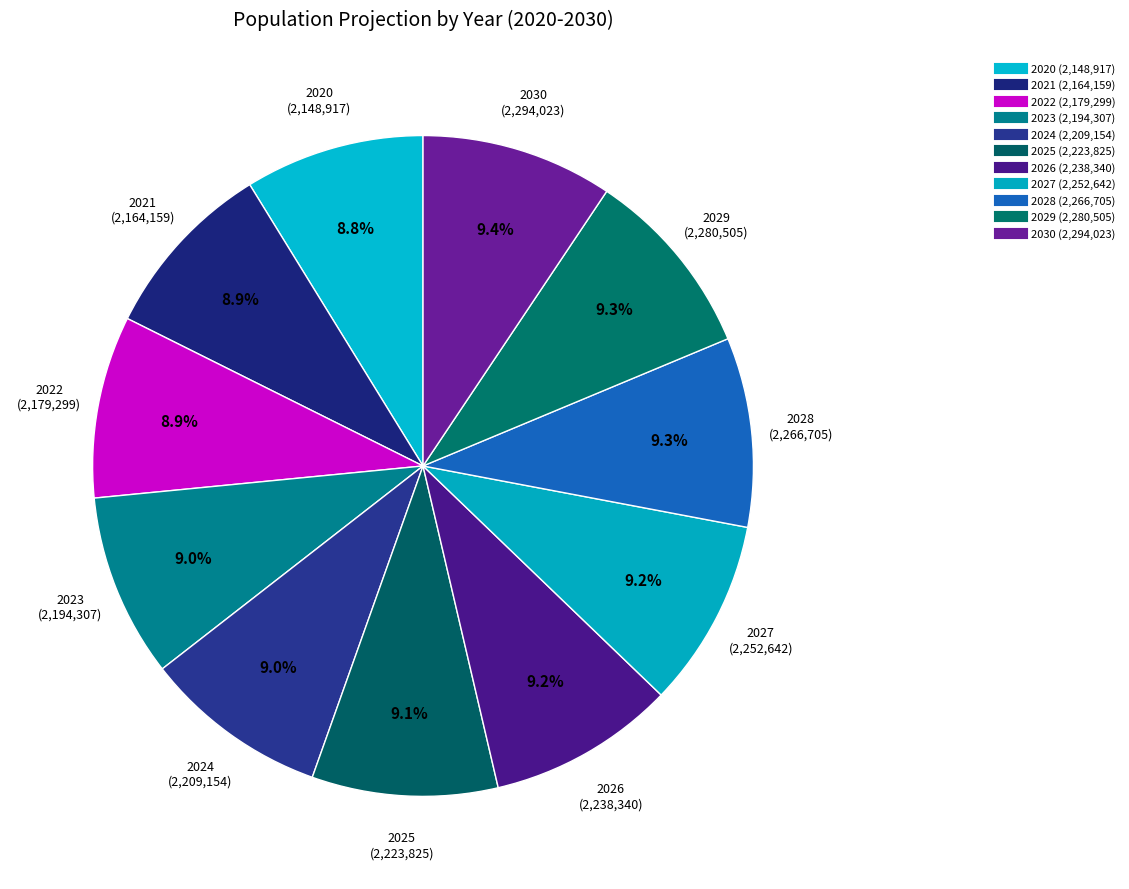

What percentage is the 2024 slice, to the nearest percent?

9%